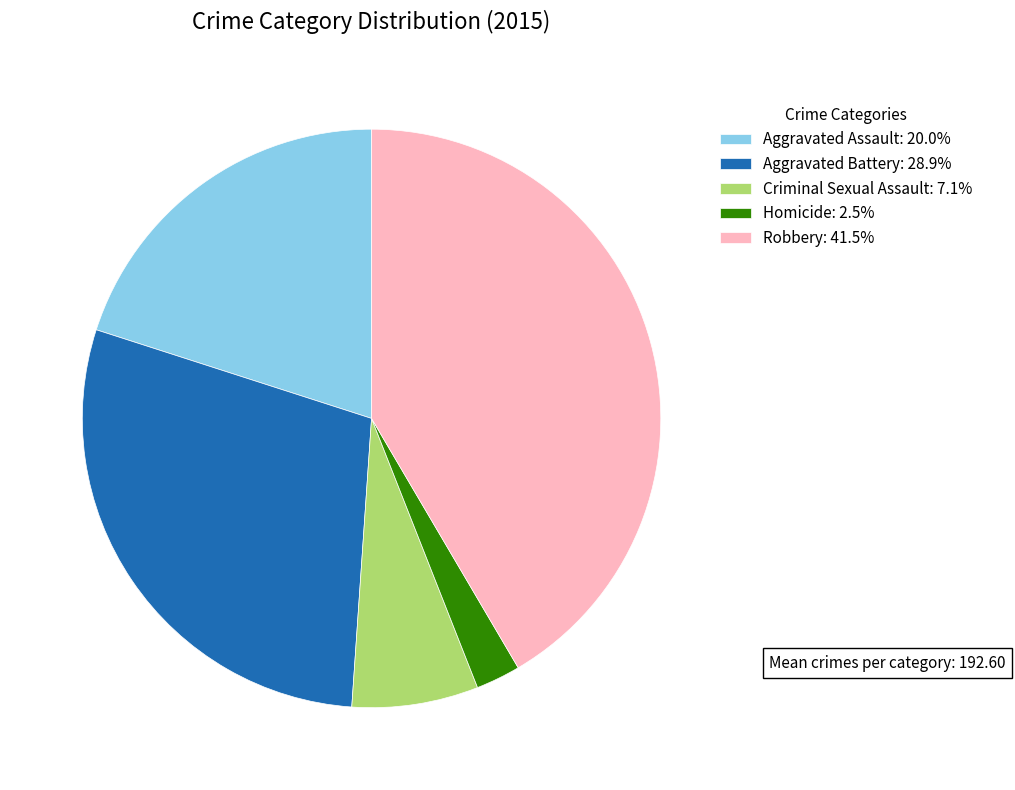

What is the smallest slice in the pie chart?

Homicide